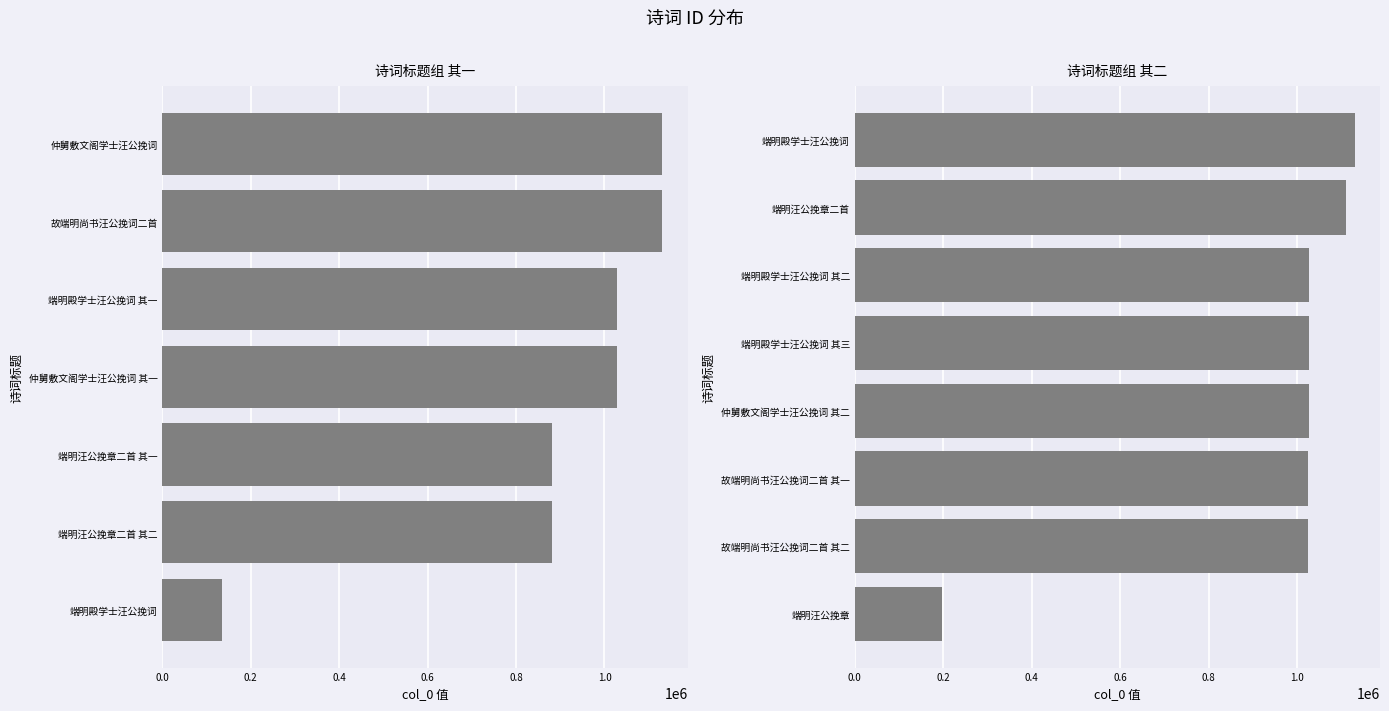

Reading right to left, list all the values displayed in this chart.

仲舅敷文阁学士汪公挽词 其二=1027432	故端明尚书汪公挽词二首 其二=1025449	端明殿学士汪公挽词 其三=1027909	端明汪公挽章二首=1110121	端明殿学士汪公挽词=1131175	故端明尚书汪公挽词二首 其一=1025450	端明殿学士汪公挽词 其二=1027911	端明汪公挽章=196323	仲舅敷文阁学士汪公挽词=1131185	故端明尚书汪公挽词二首=1130510	端明殿学士汪公挽词 其一=1027910	仲舅敷文阁学士汪公挽词 其一=1027431	端明殿学士汪公挽词=134863	端明汪公挽章二首 其二=882125	端明汪公挽章二首 其一=882126